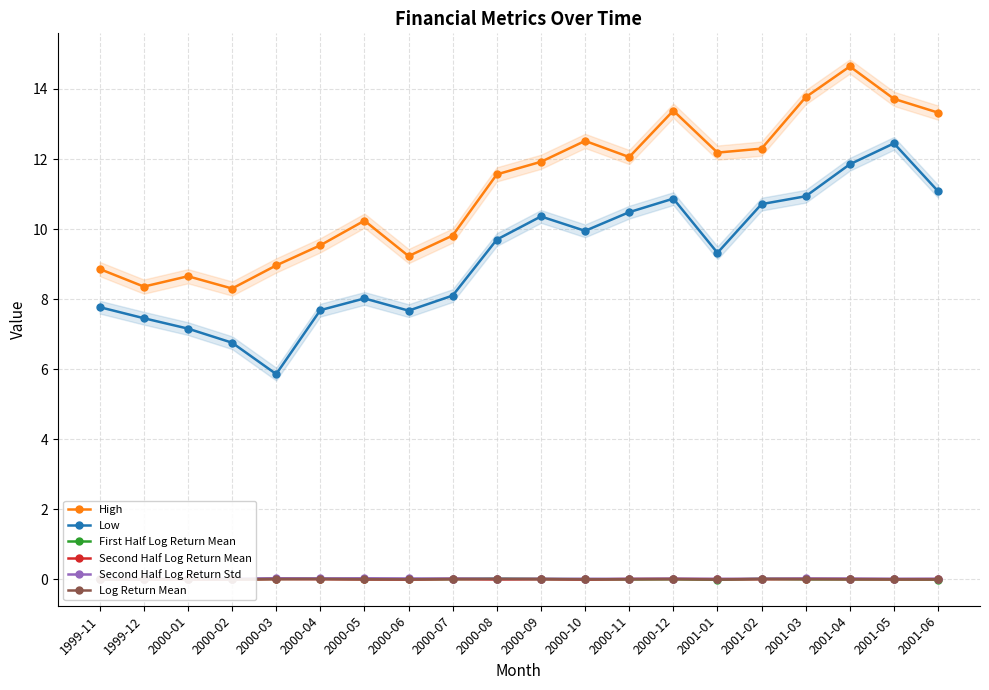

What position from the left is 2000-10?

12